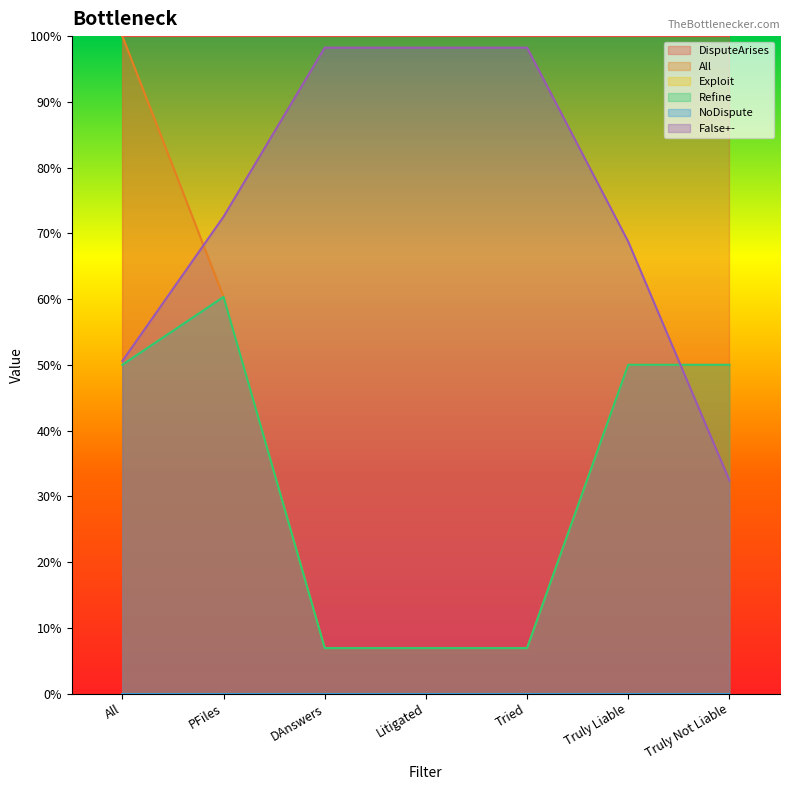

At which category is the sum across all series the highest?

All